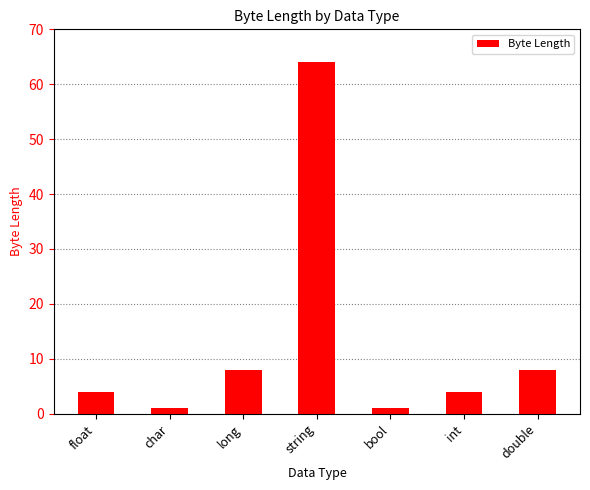

Which has a higher value, string or char?

string